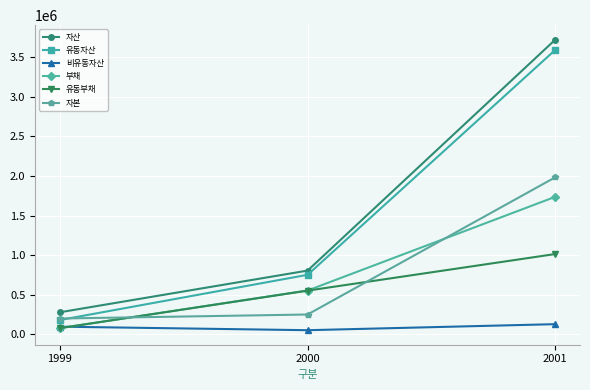

What is the difference between the second highest and minimum values in the 부채 series?

475153